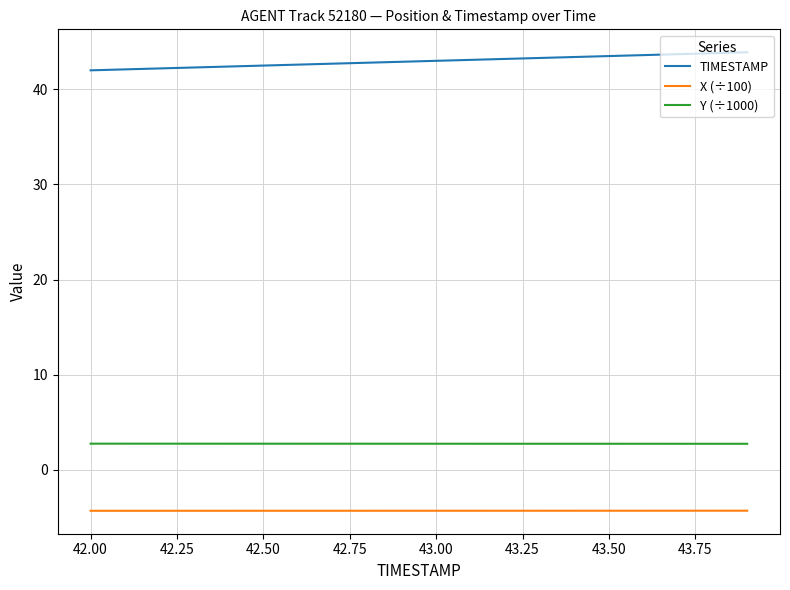

True or false: Y (÷1000) and TIMESTAMP cross at least once.

False